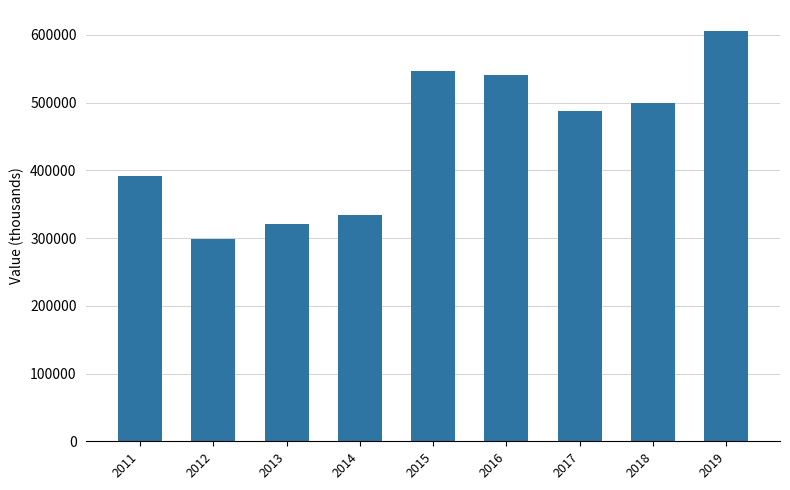

What is the change in value from 2013 to 2014?

+13900